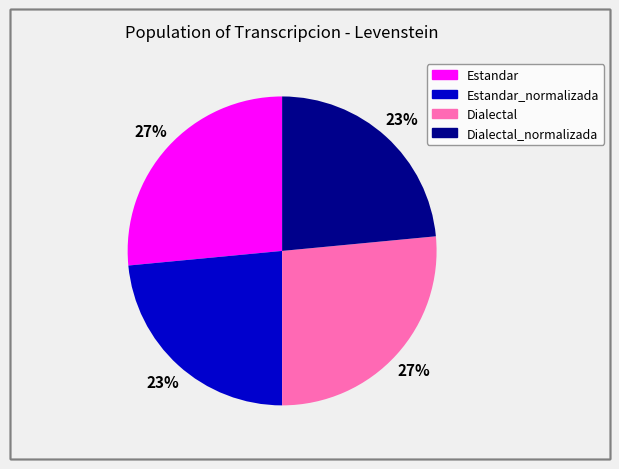

How many segments does this pie chart have?

4